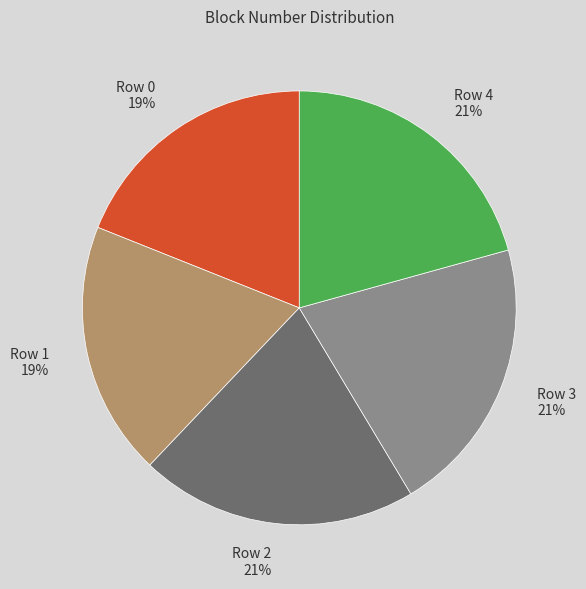

Is it true that Row 4 is 21% of the pie?

True